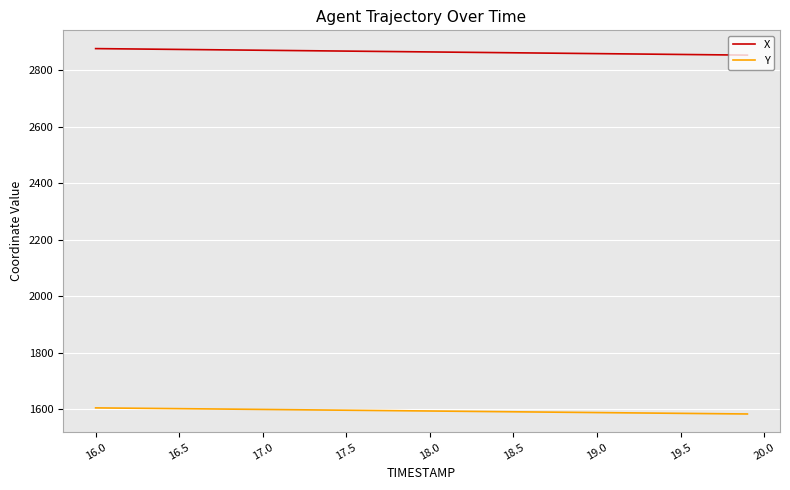

Rank the series by their average value, from lowest to highest.

Y, X